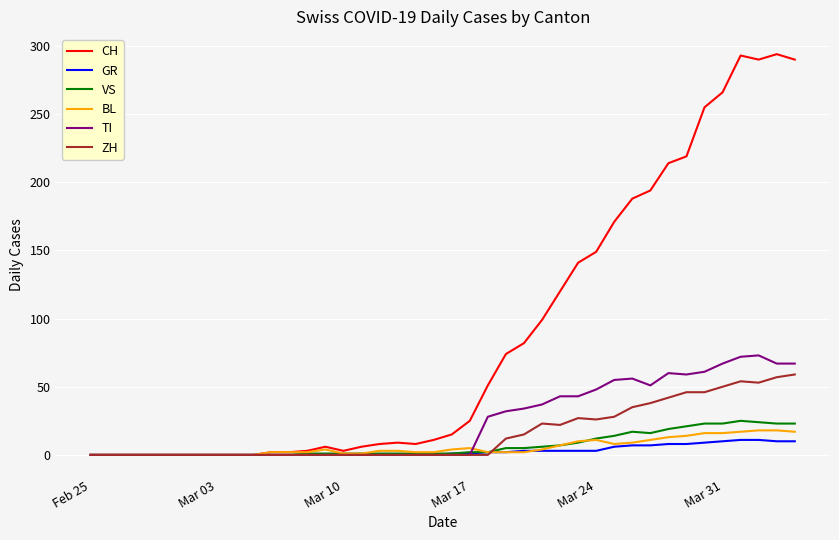

What is the maximum value for CH?

294